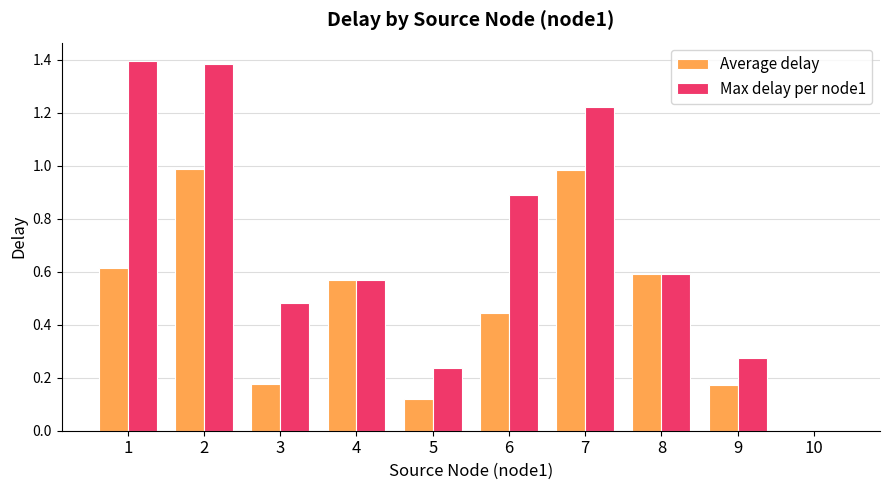

Which series has the largest total across all categories?

Max delay per node1